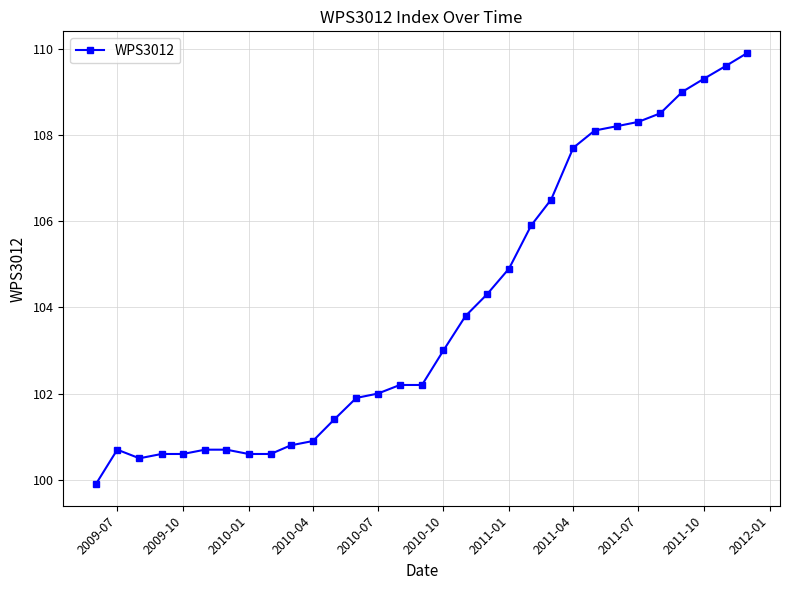

What is the minimum value shown in the chart?

99.9